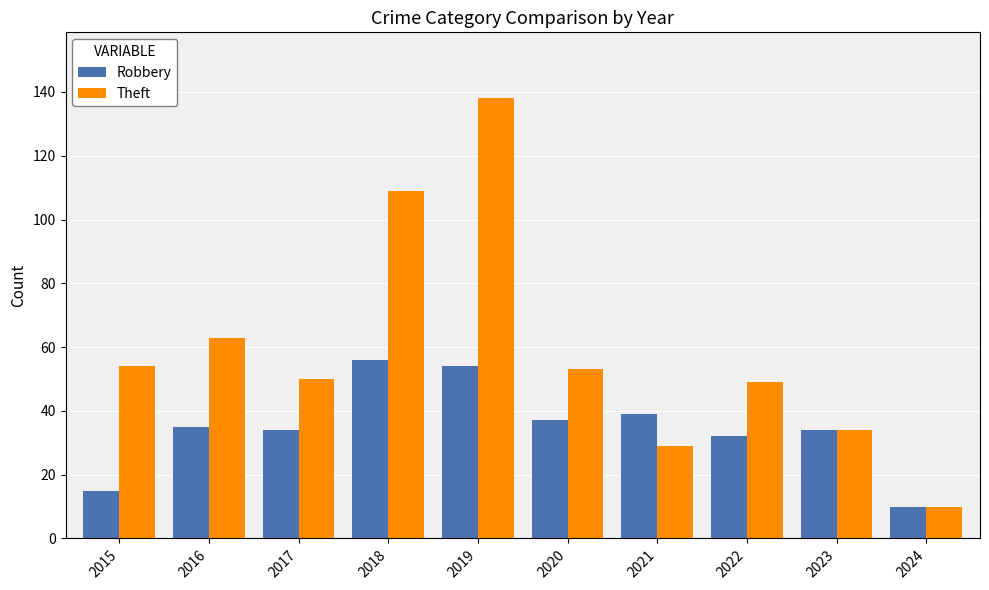

Reading right to left, list all the values displayed in this chart.

Robbery: 10	34	32	39	37	54	56	34	35	15
Theft: 10	34	49	29	53	138	109	50	63	54